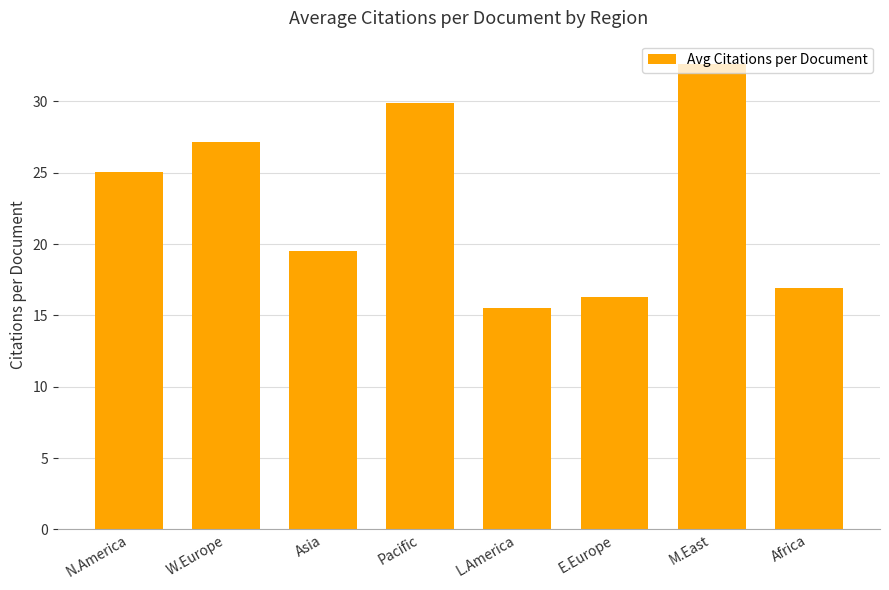

Which label corresponds to the largest value in the chart?

M.East